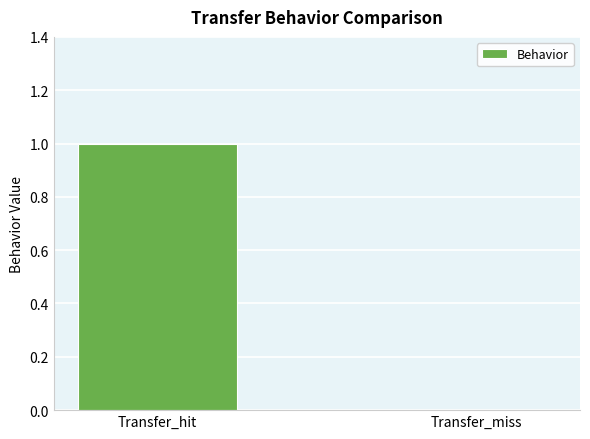

What is the maximum value shown in the chart?

1